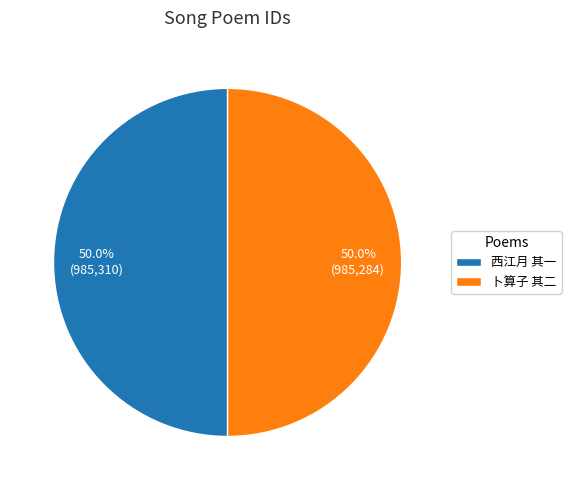

What portion of the pie excludes 西江月 其一?

50.0%